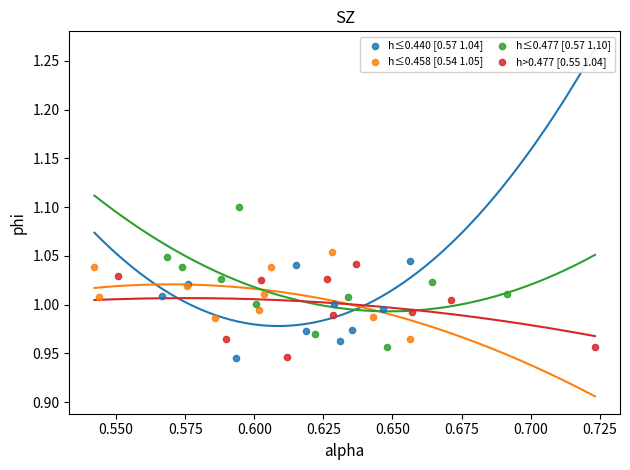

What are all the series names shown in the legend?

h≤0.440 [0.57 1.04], h≤0.458 [0.54 1.05], h≤0.477 [0.57 1.10], h>0.477 [0.55 1.04]